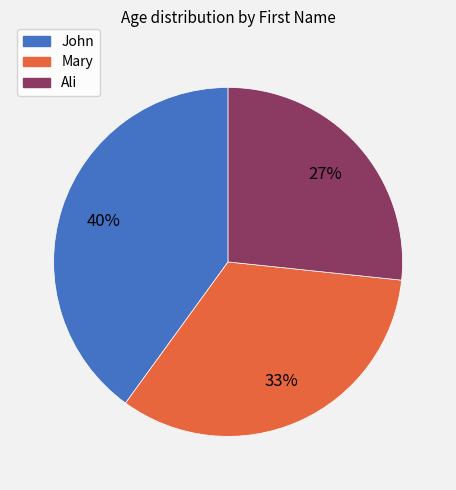

Is the sum of John and Ali greater than half?

Yes